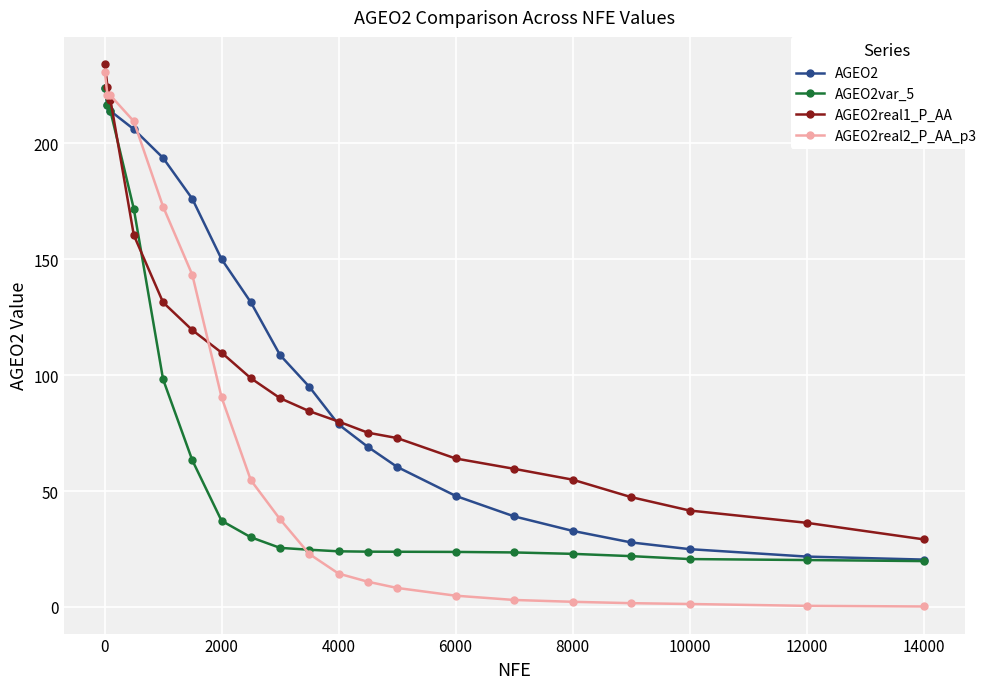

How many categories are shown in the chart?

20